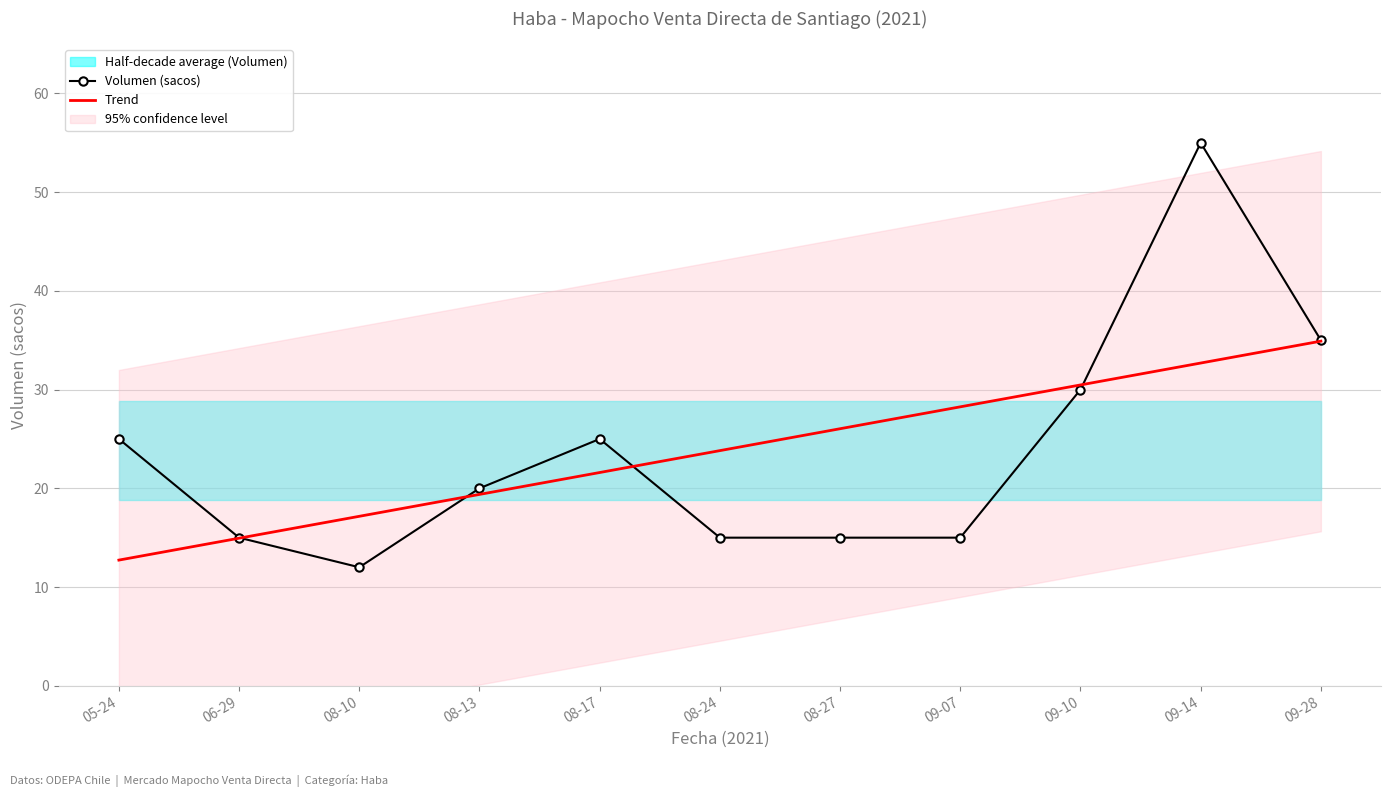

Read the Trend value at 08-17.

21.6